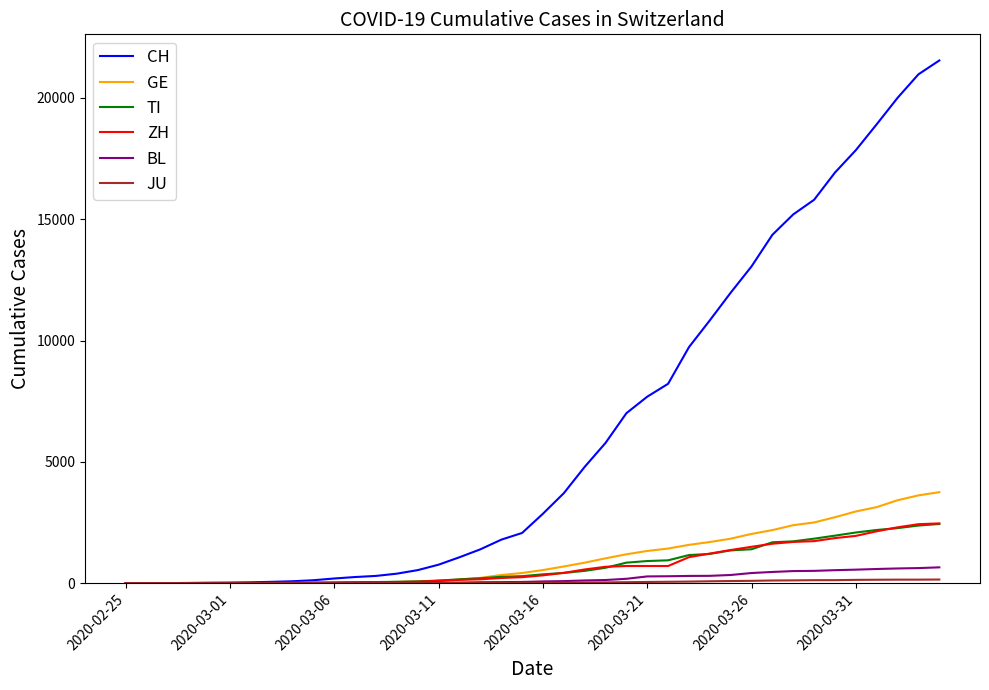

Which series has the largest range (max minus min)?

CH